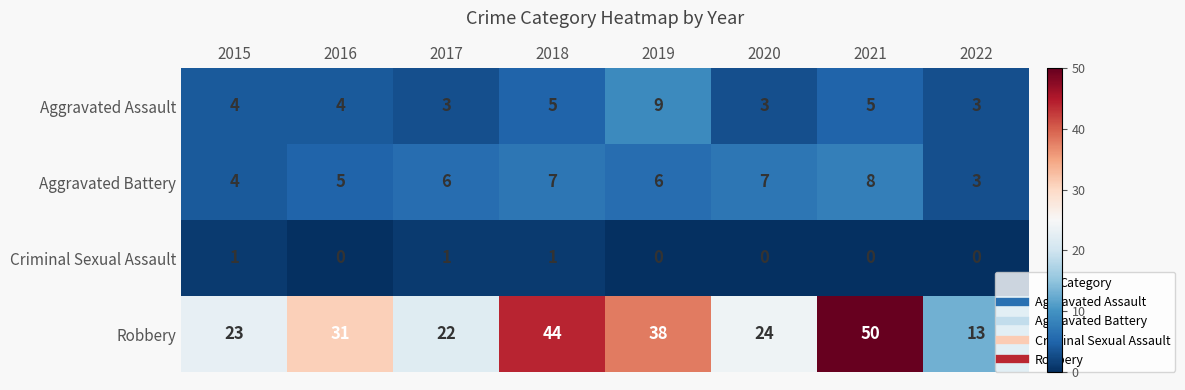

Which series has the largest range (max minus min)?

Robbery